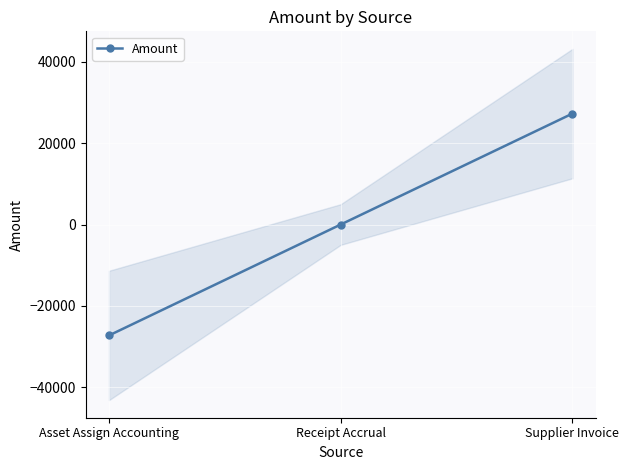

Reading right to left, what are all the values shown in this chart?

Supplier Invoice=27300	Receipt Accrual=0	Asset Assign Accounting=-27300